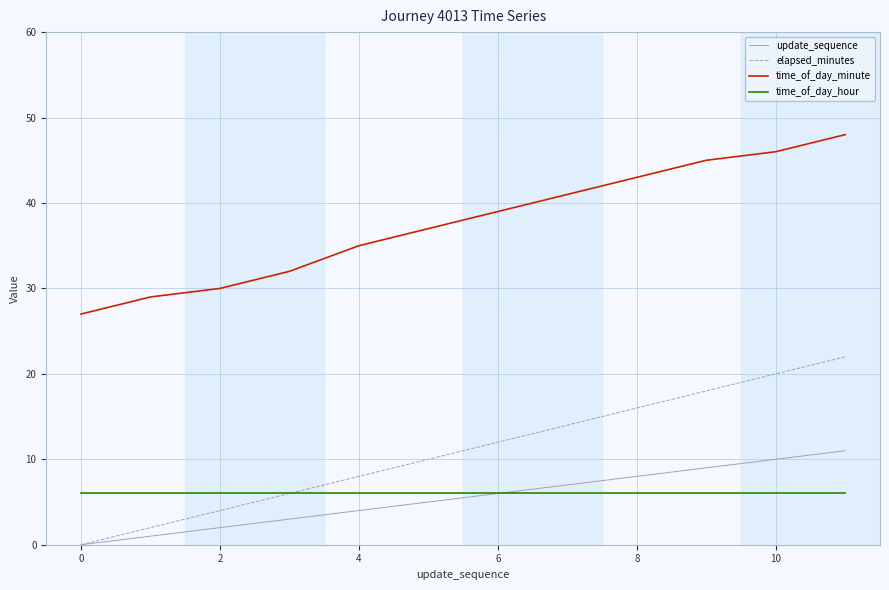

What is the greatest value displayed?

48